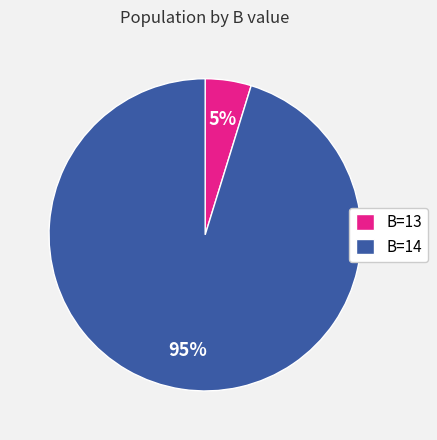

Rank the categories by value from lowest to highest.

B=13, B=14